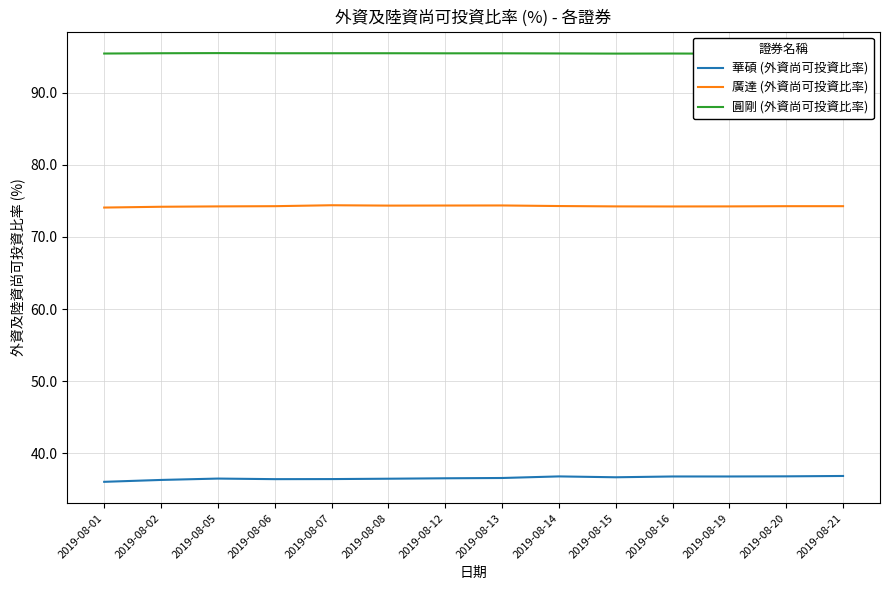

True or false: 廣達 (外資尚可投資比率) and 圓剛 (外資尚可投資比率) cross at least once.

False